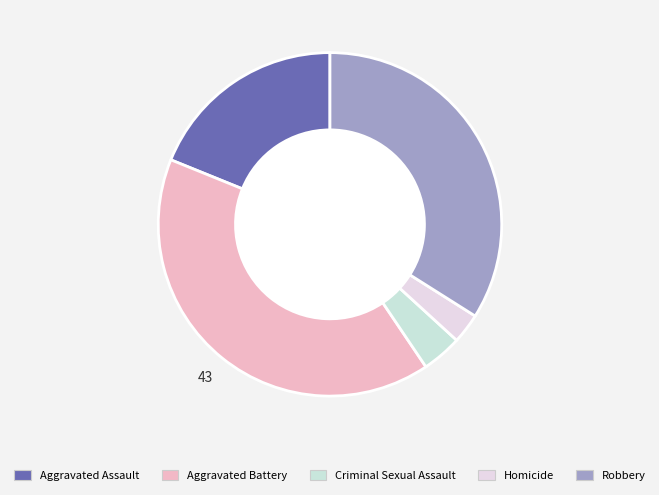

Combined, do Aggravated Battery and Aggravated Assault account for over 50%?

Yes